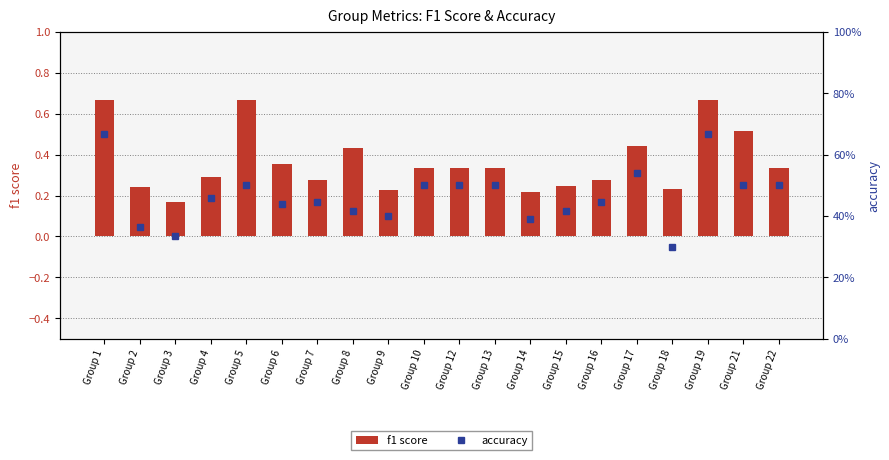

Where is accuracy nearest to the value 0?

Group 18